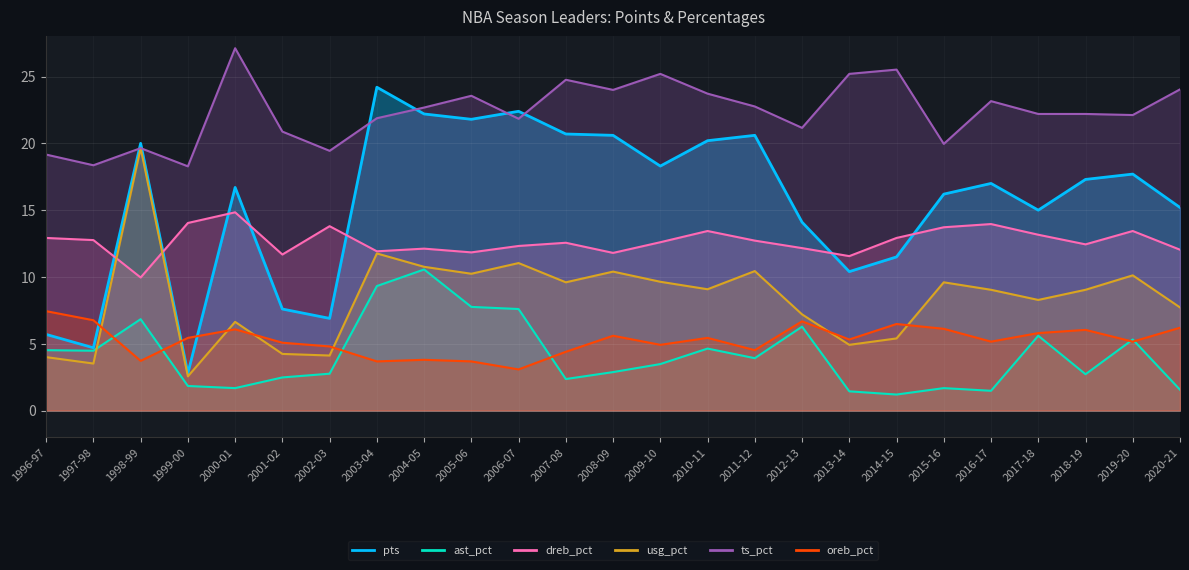

True or false: ts_pct has a value of 11.5 at 2013-14.

False